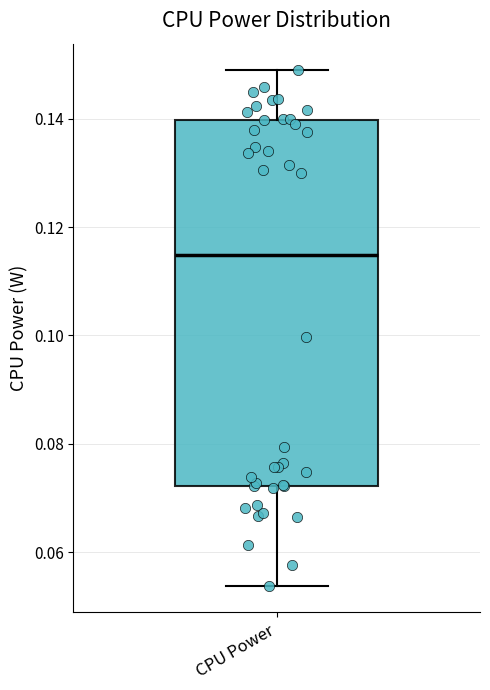

Read this box plot against the y-axis: the position of the median line, the range covered by the box, and the ends of both whiskers. The values are not printed on the chart, so give them approximately, as read against the axis.

median 0.114, box 0.072 to 0.140, whiskers 0.054 to 0.150